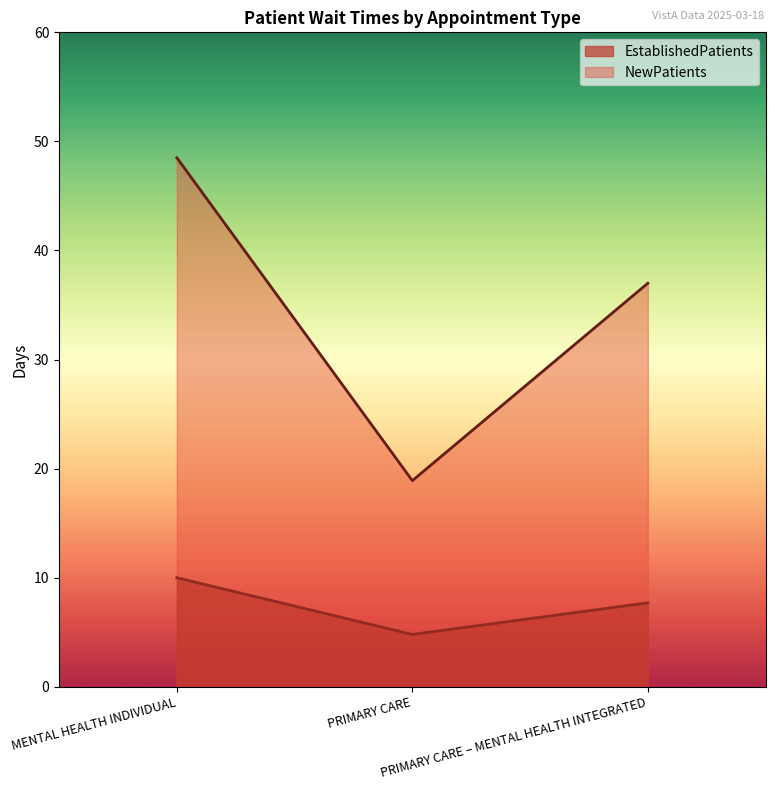

Which series has the widest spread of values?

NewPatients